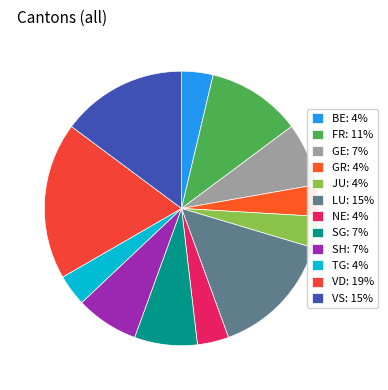

How many slices are in this pie chart?

12